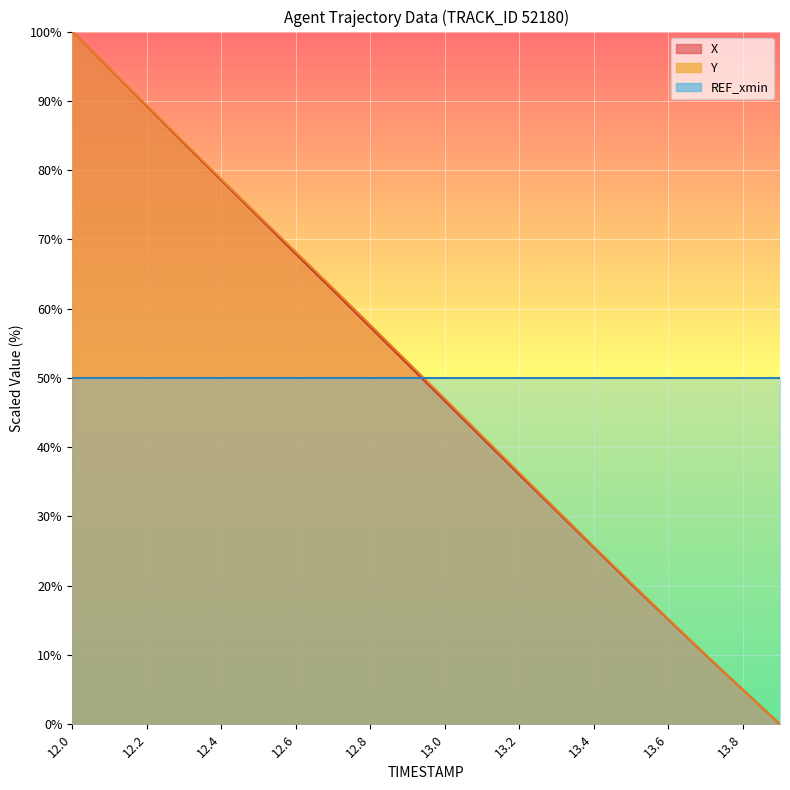

True or false: X and Y intersect in this chart.

True